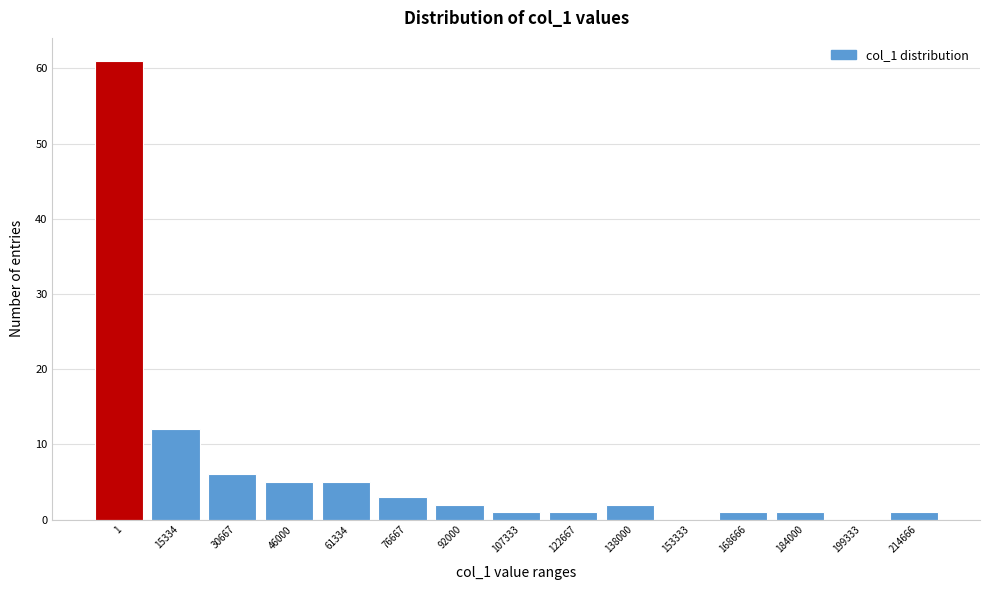

Reading left to right, list all the values displayed in this chart.

1=61	15334=12	30667=6	46000=5	61334=5	76667=3	92000=2	107333=1	122667=1	138000=2	153333=0	168666=1	184000=1	199333=0	214666=1